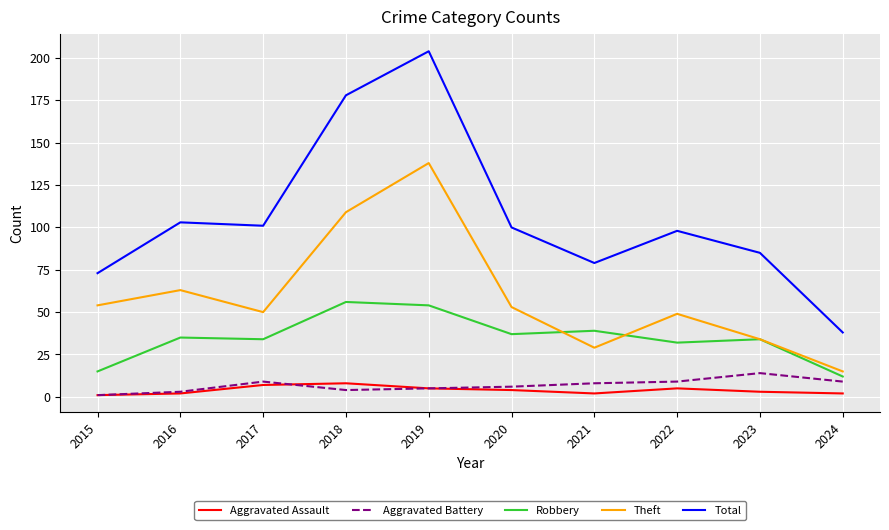

How many lines are shown in the chart?

5